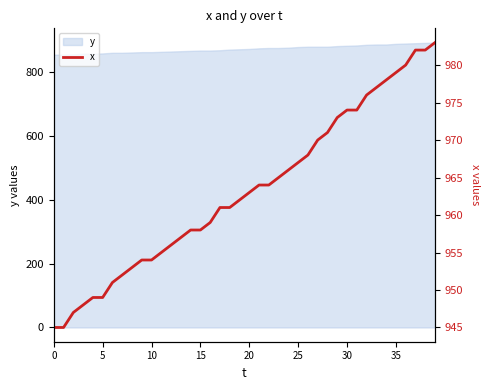

What is the maximum value for y?

893